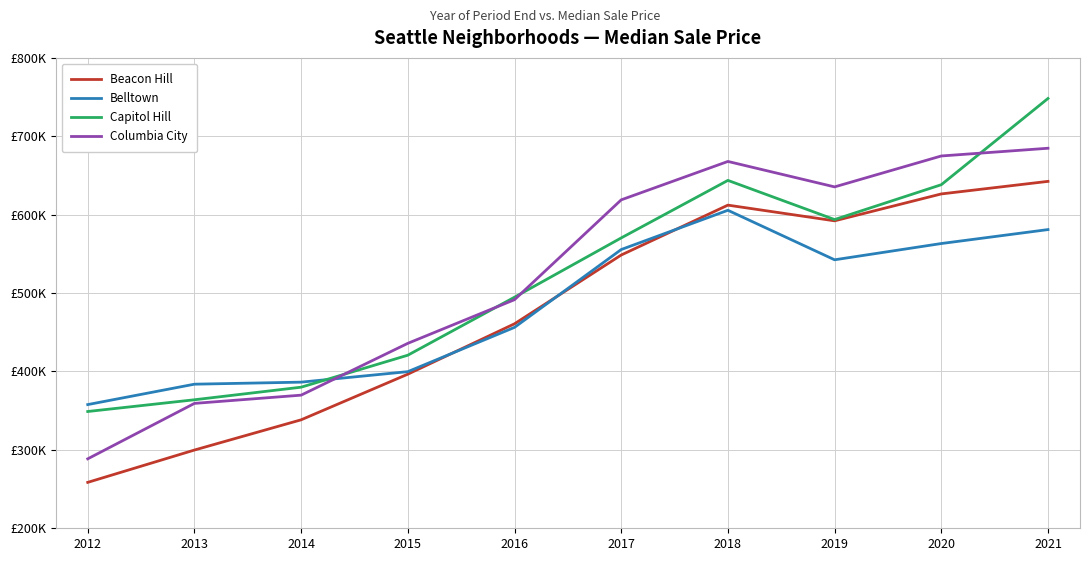

What is the minimum value shown in the chart?

258561.4